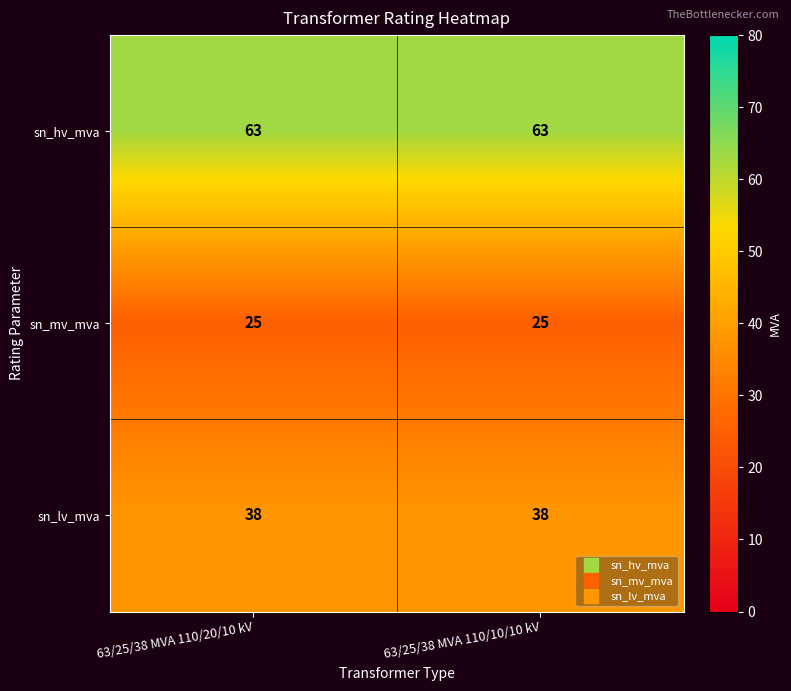

What is the spread (max minus min) of values at 63/25/38 MVA 110/10/10 kV?

38